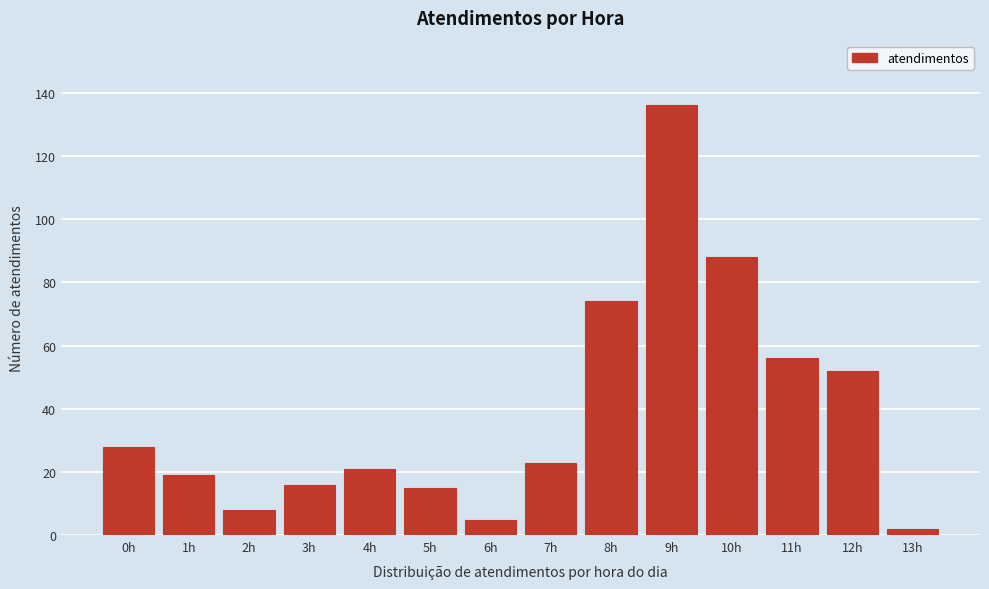

Reading right to left, extract all data points from this chart.

2	52	56	88	136	74	23	5	15	21	16	8	19	28